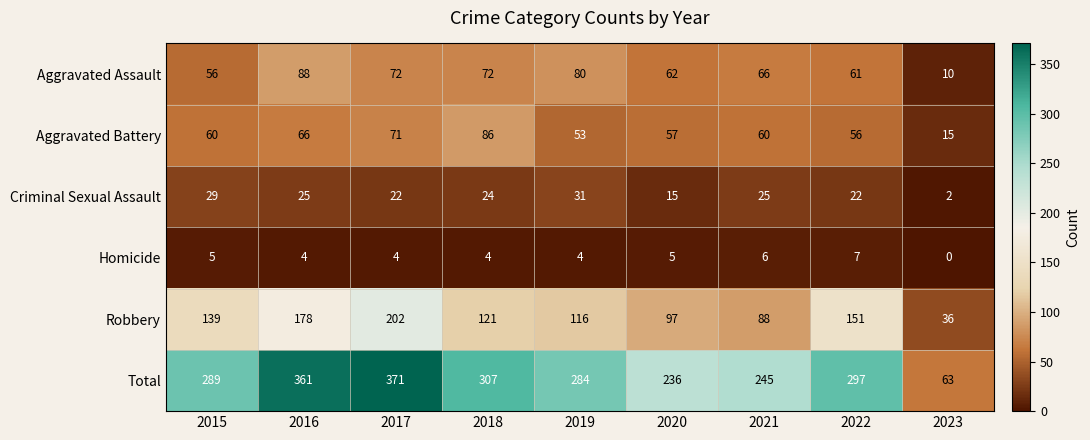

The value of Aggravated Battery at 2018 is 115. True or false?

False